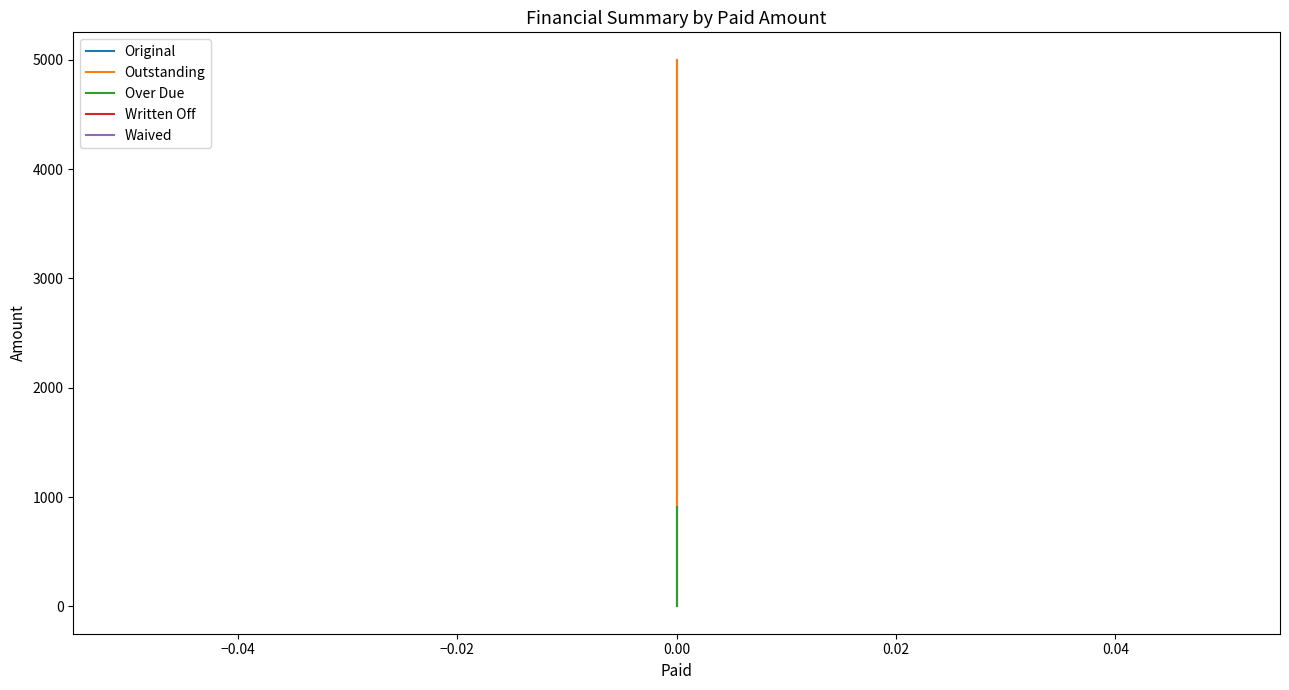

What is the value of the Outstanding point at the 1st from the left?

5000.0